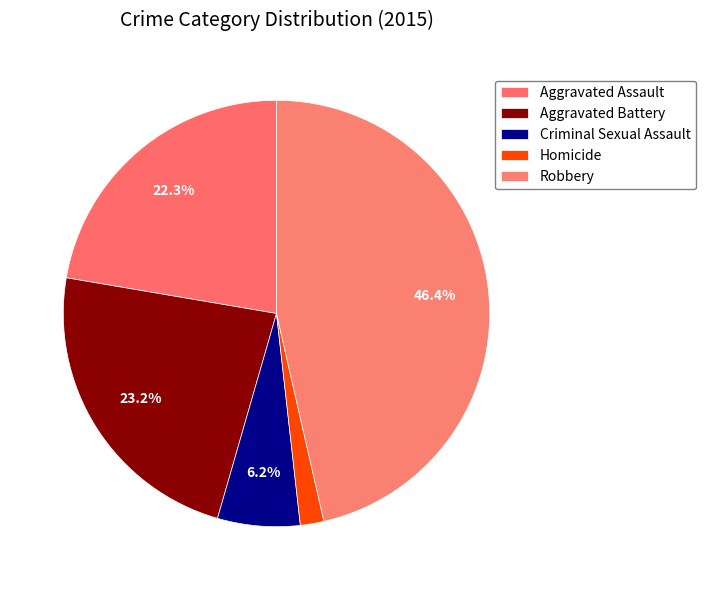

Is there any slice that represents more than half of the pie?

No